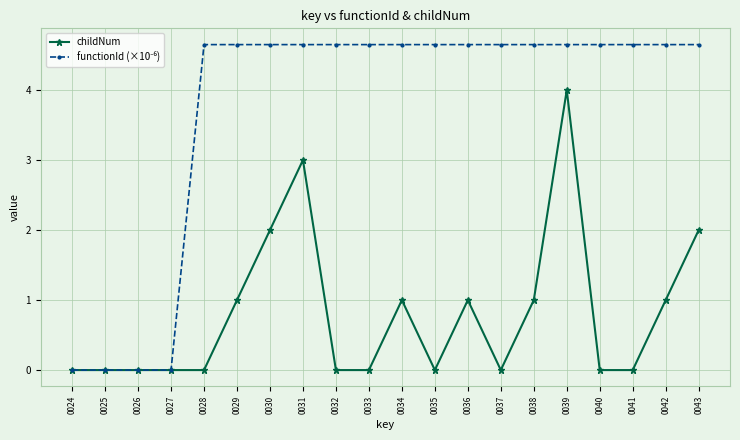

What is the difference between the second highest and second lowest values in the childNum series?

3.0